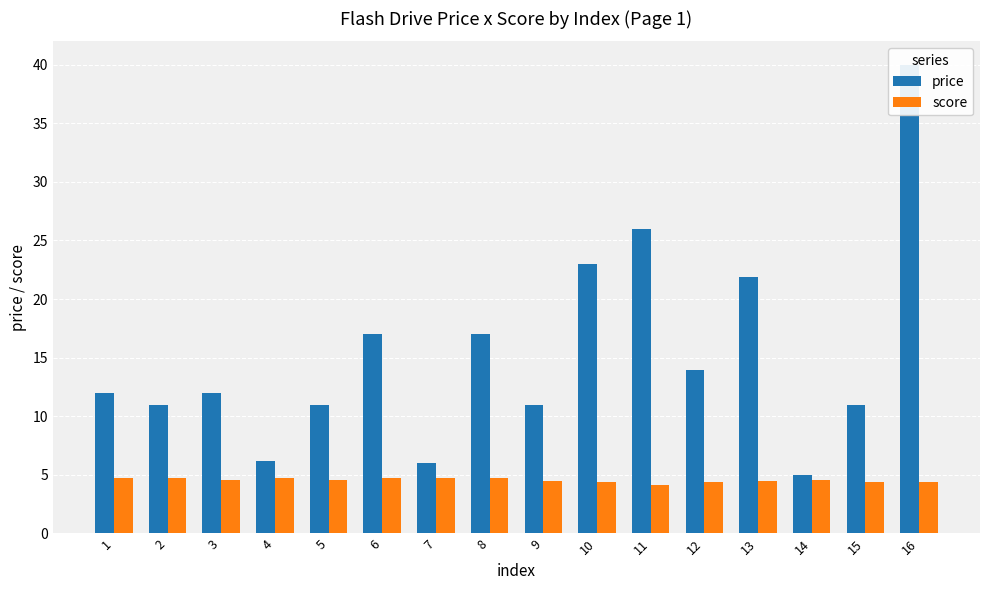

Is it true that price equals 2.6 at 4?

False